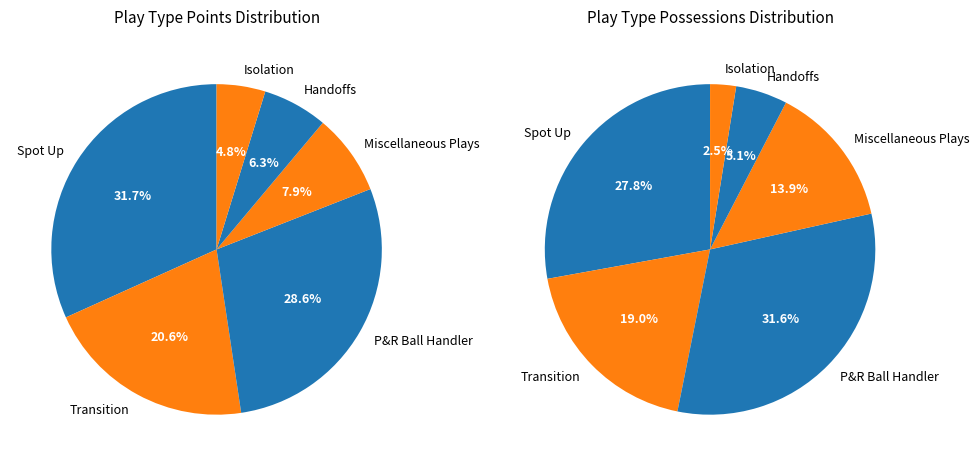

True or false: Handoffs accounts for 6% of the total.

True